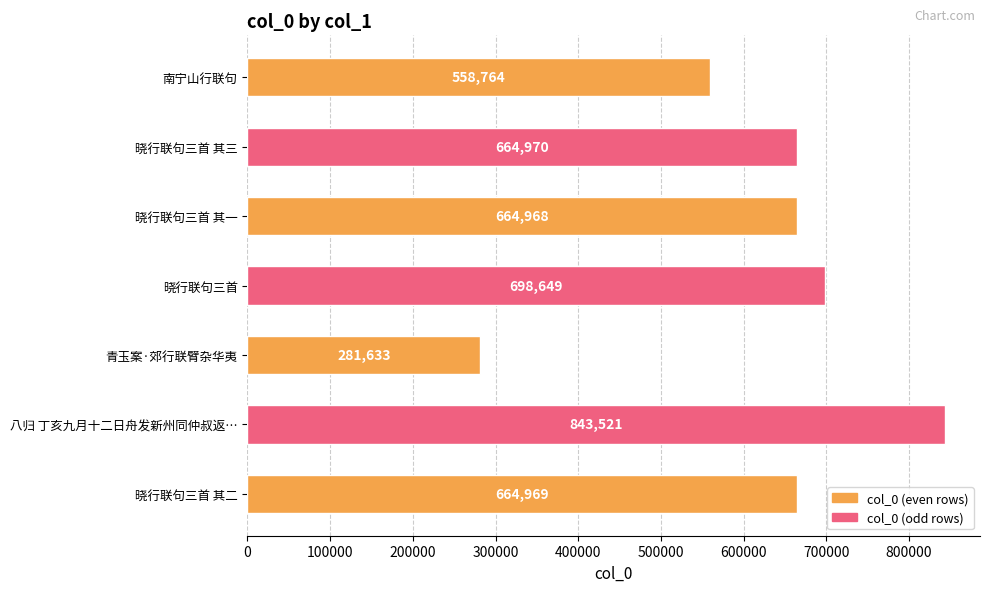

How many distinct data groups are displayed?

1